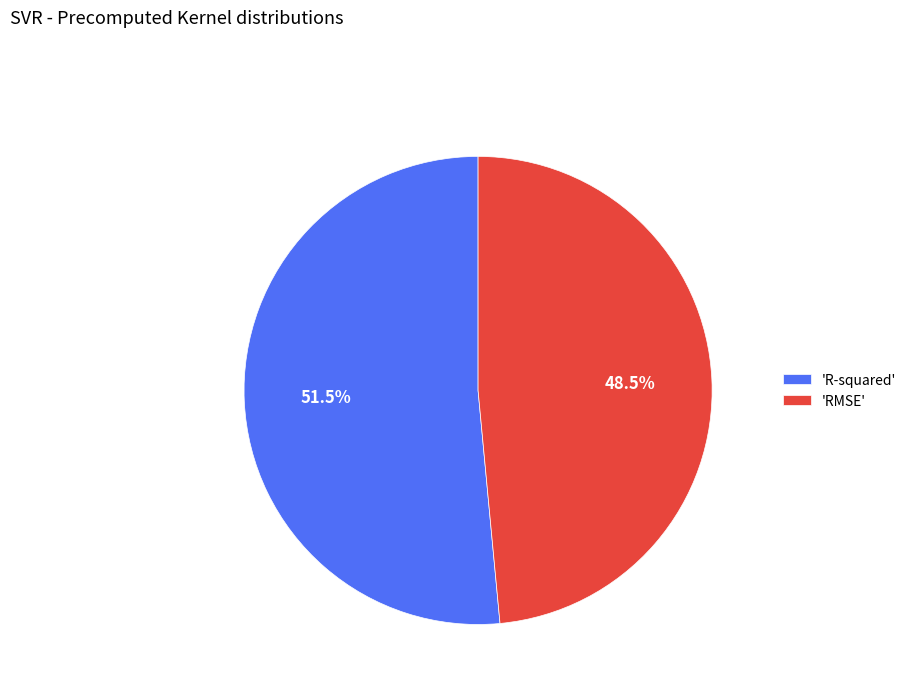

Rank the categories by value from highest to lowest.

'R-squared', 'RMSE'